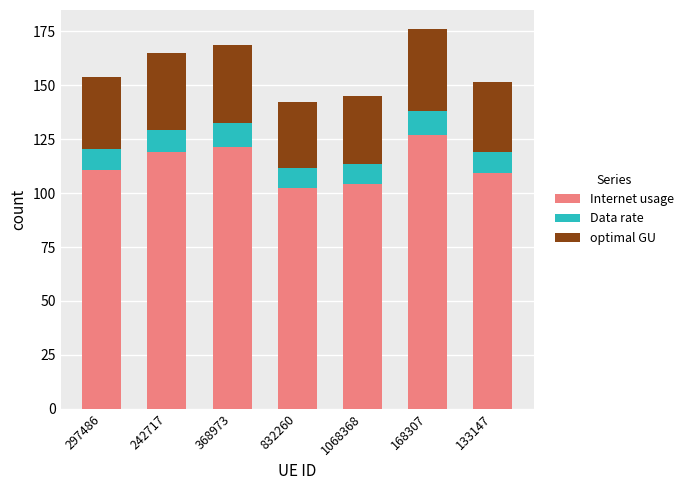

What is the approximate value of Internet usage at 1068368?

104.3